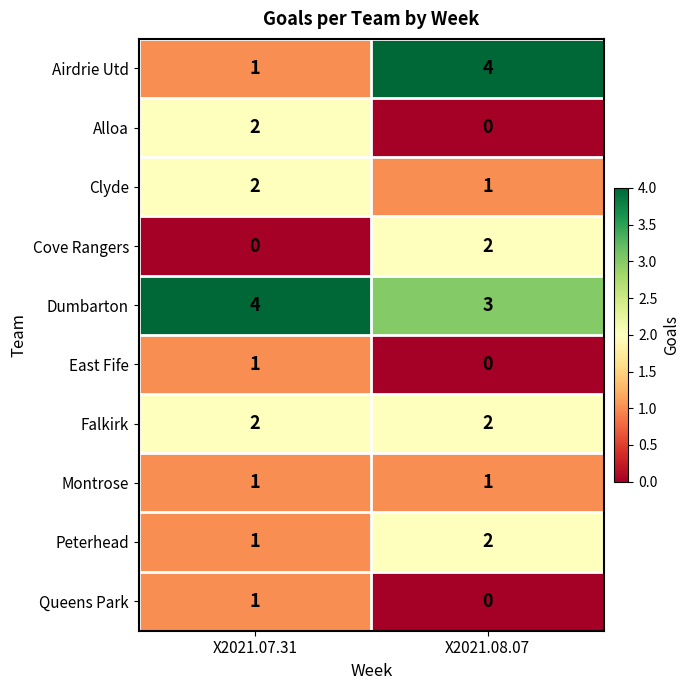

Reading left to right, list all the values displayed in this chart.

Airdrie Utd: X2021.07.31=1	X2021.08.07=4
Alloa: X2021.07.31=2	X2021.08.07=0
Clyde: X2021.07.31=2	X2021.08.07=1
Cove Rangers: X2021.07.31=0	X2021.08.07=2
Dumbarton: X2021.07.31=4	X2021.08.07=3
East Fife: X2021.07.31=1	X2021.08.07=0
Falkirk: X2021.07.31=2	X2021.08.07=2
Montrose: X2021.07.31=1	X2021.08.07=1
Peterhead: X2021.07.31=1	X2021.08.07=2
Queens Park: X2021.07.31=1	X2021.08.07=0